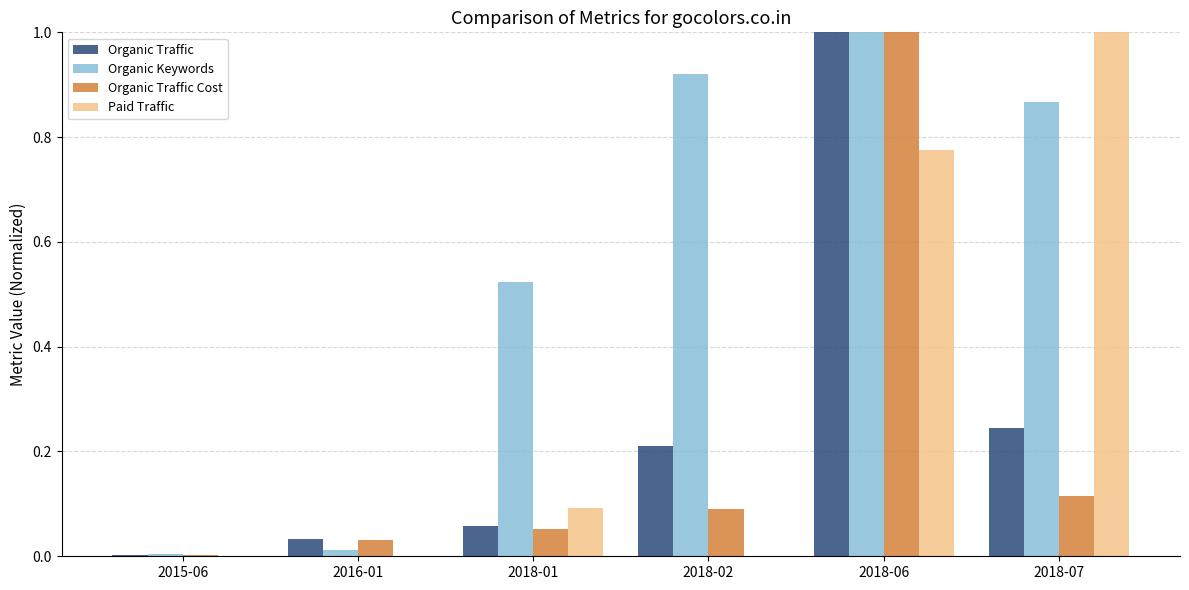

True or false: Organic Keywords has a value of 1.4 at 2018-07.

False